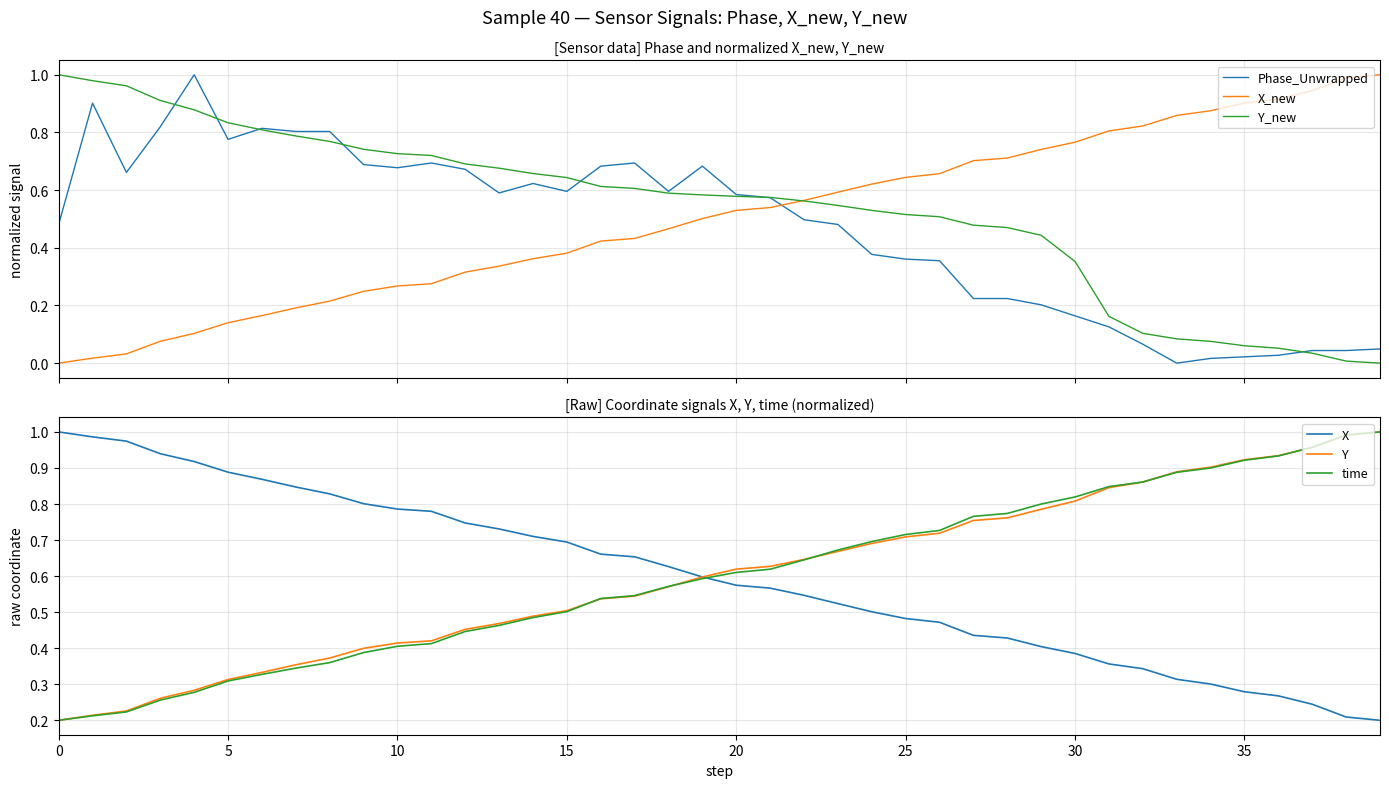

What is the total value across all series at 22?

3.5